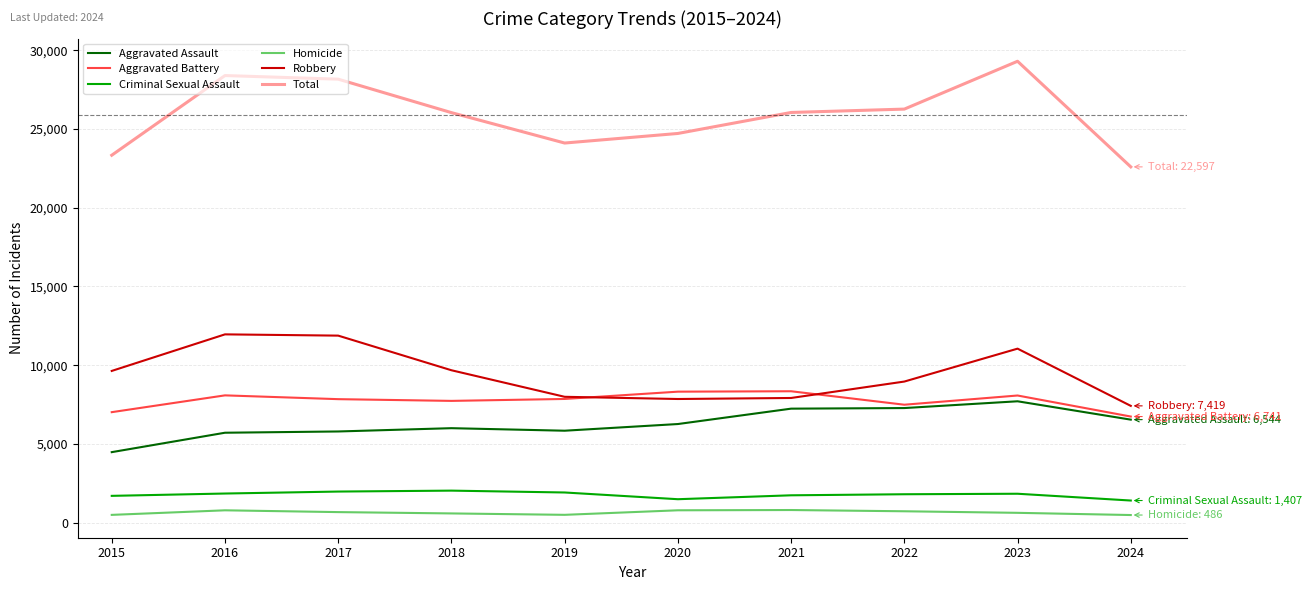

Between 2022 and 2023, which series saw the biggest shift?

Total